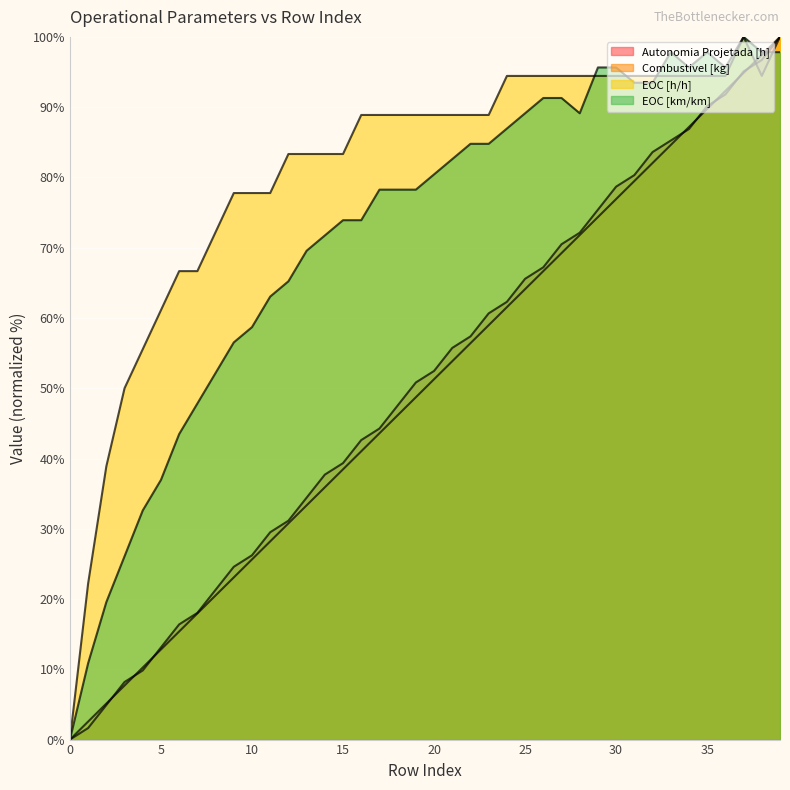

Is the value of Autonomia Projetada [h] at 35 greater than the value of EOC [h/h] at 37?

No